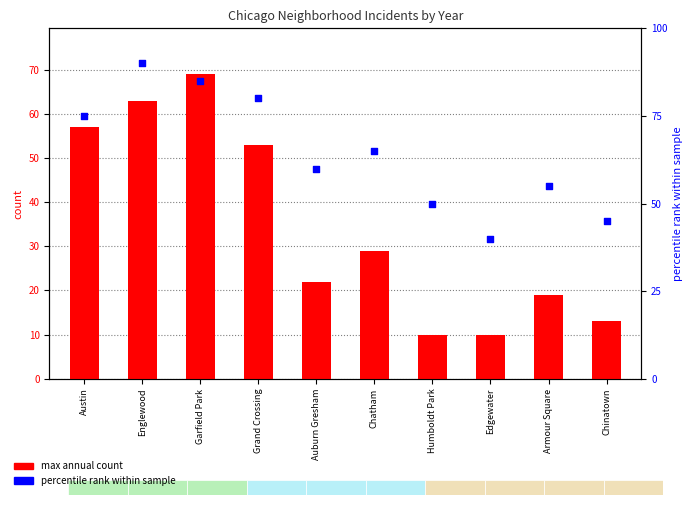

Which has a higher value, Auburn Gresham or Armour Square?

Auburn Gresham